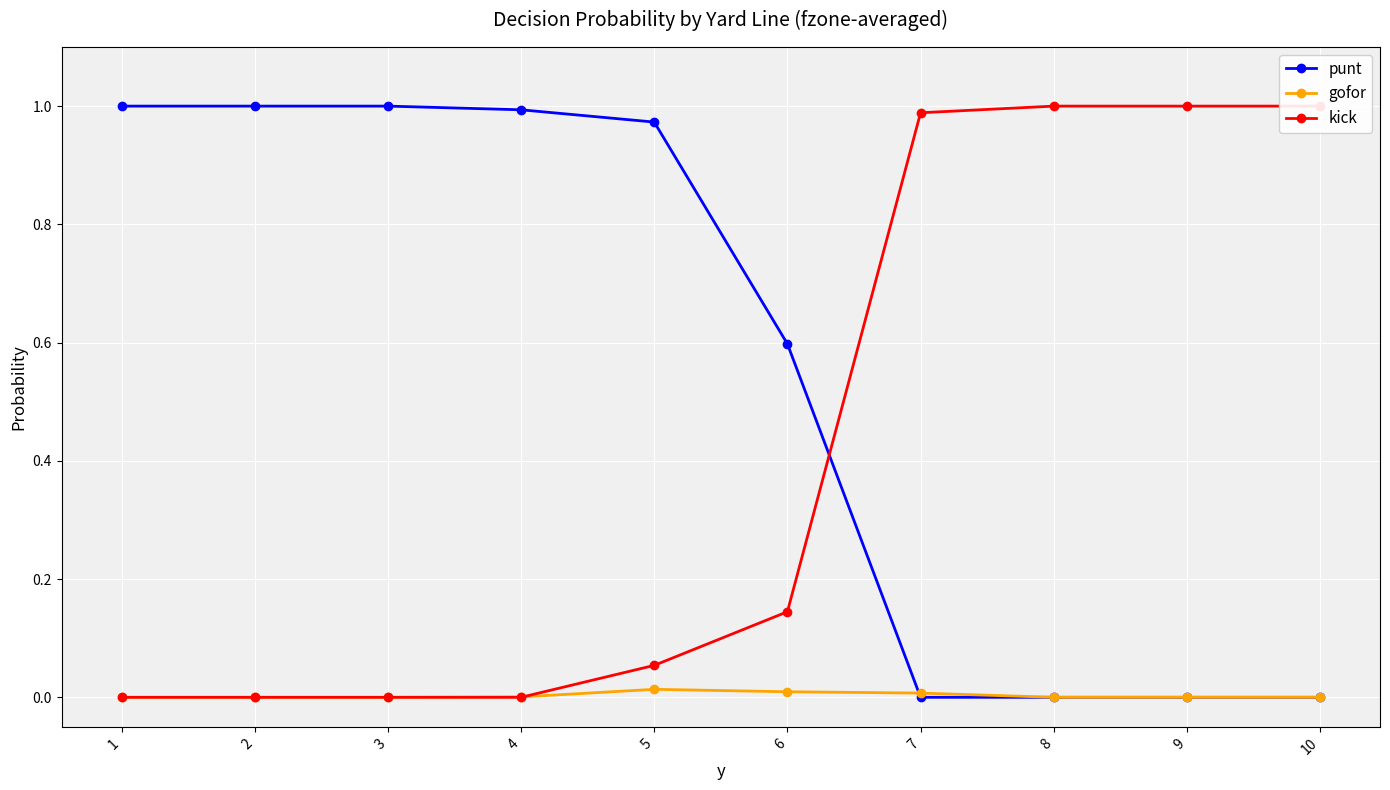

The punt series shows 0.3 at 3. True or false?

False